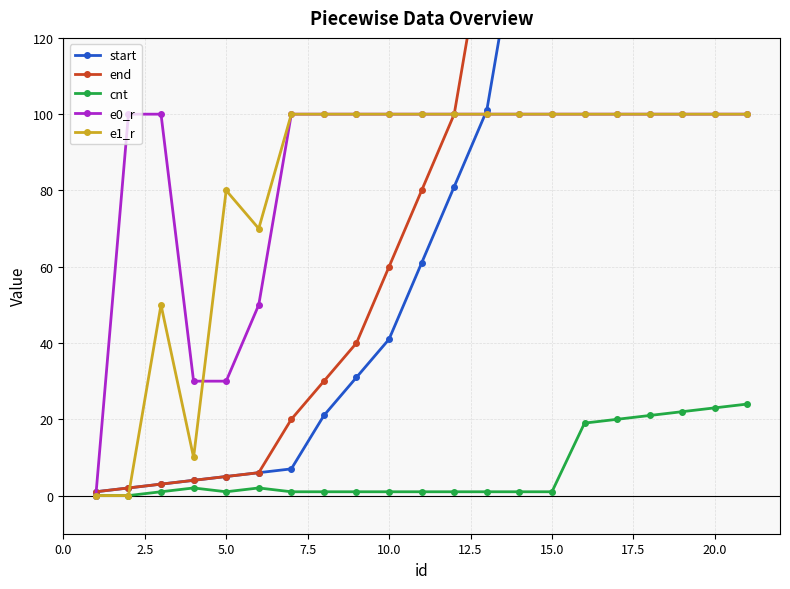

Which series has the largest range (max minus min)?

end